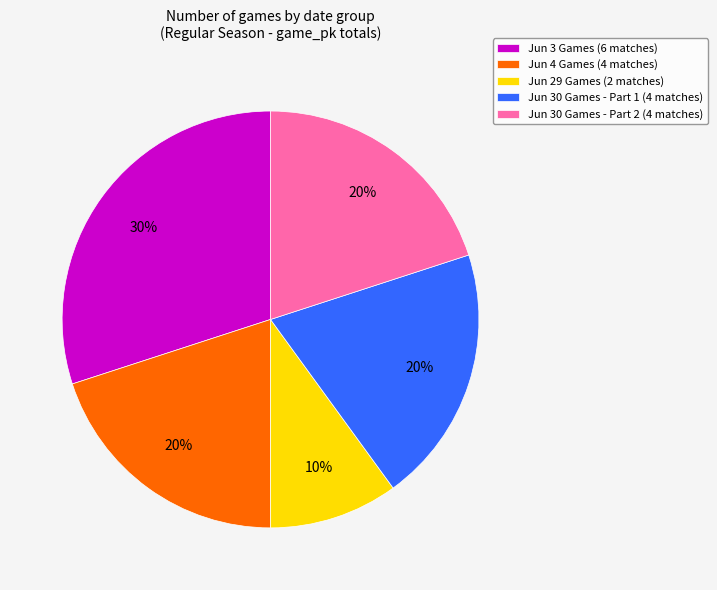

Does any single category account for the majority?

No